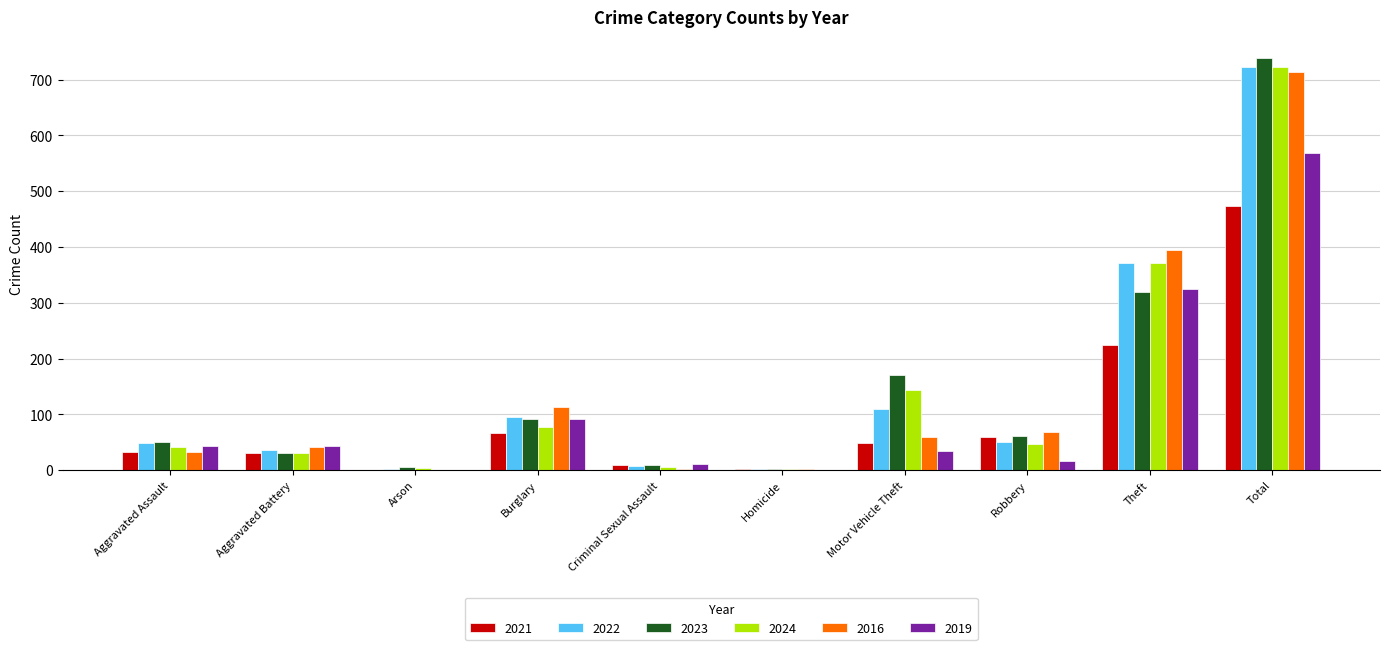

Is it true that 2024 equals 47 at Robbery?

True